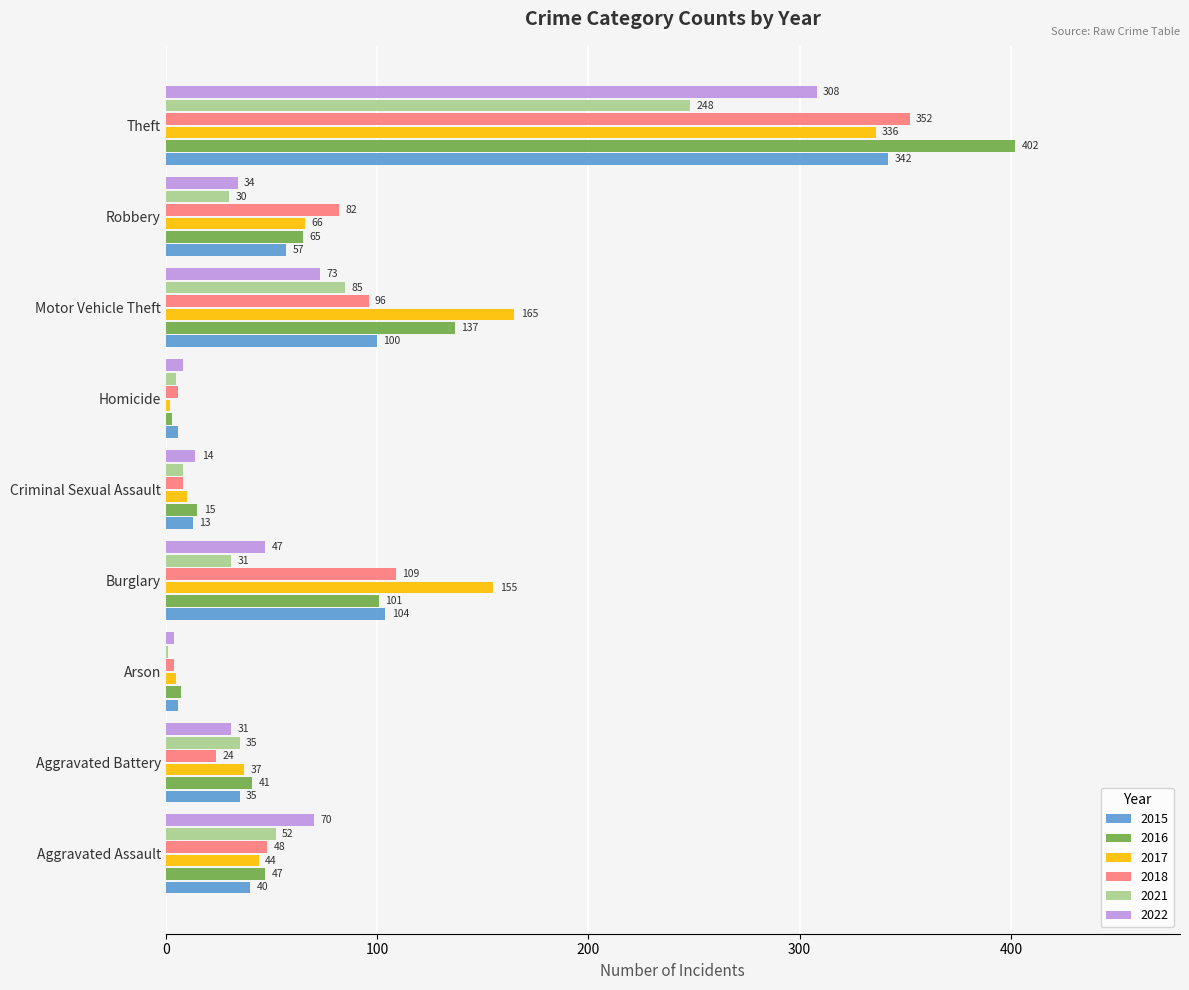

Between Homicide and Motor Vehicle Theft, which series saw the biggest shift?

2017